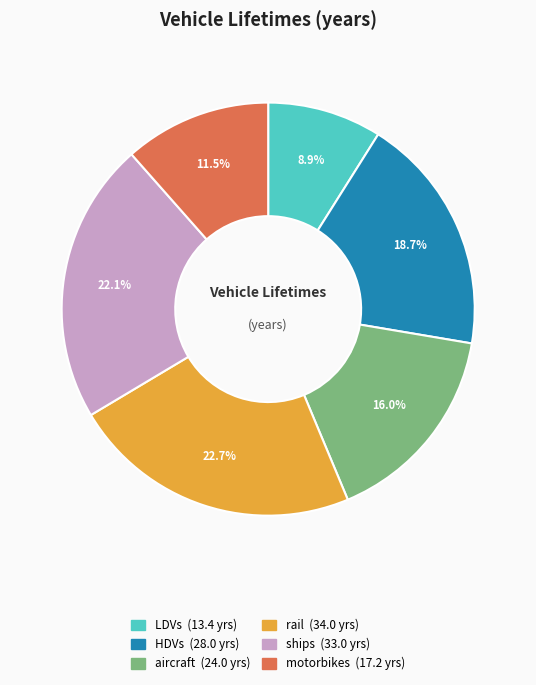

Does aircraft account for over 50% of the chart?

No